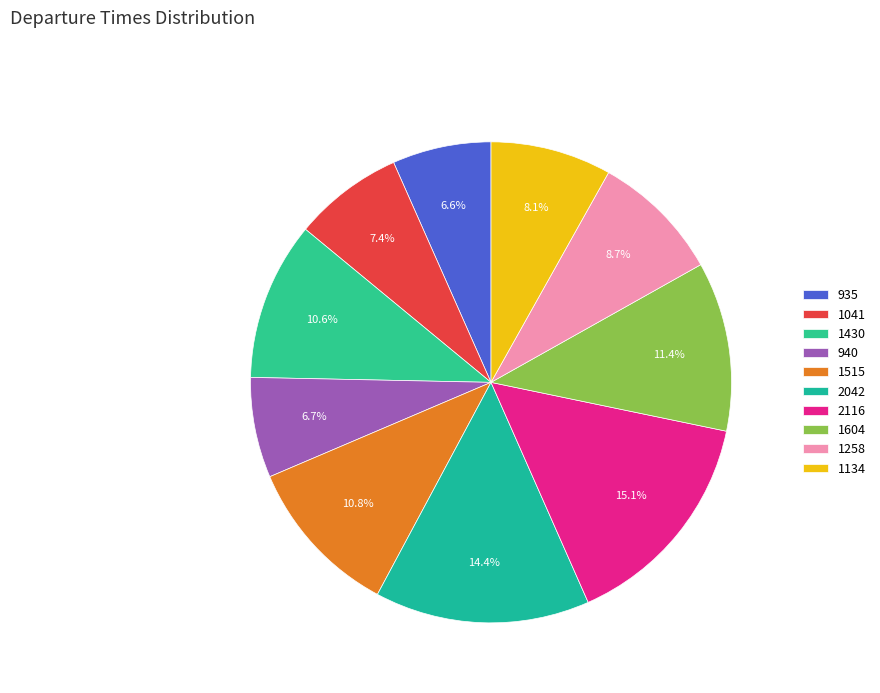

Does 1604 account for over 50% of the chart?

No